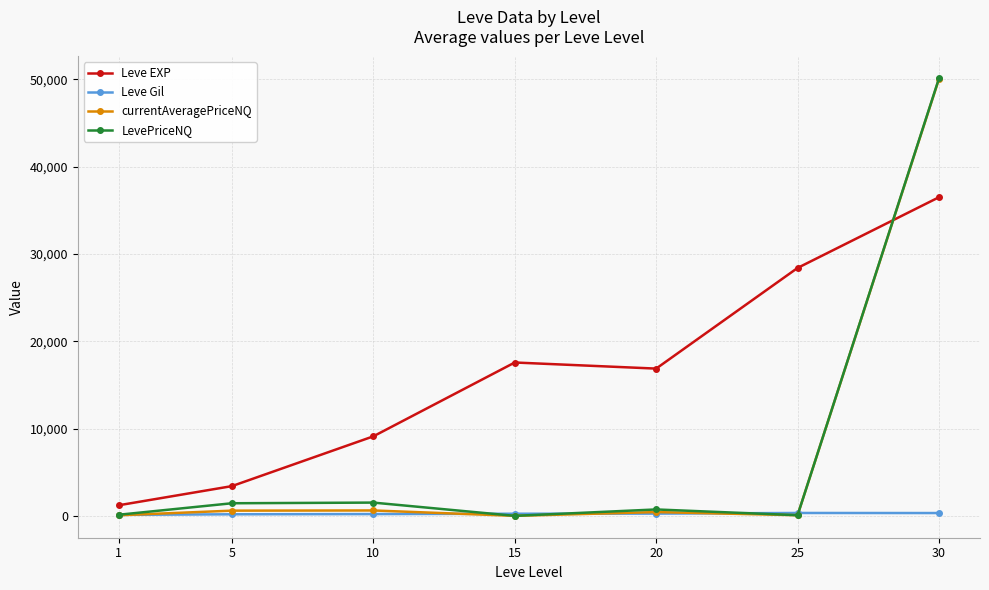

Which series has the largest range (max minus min)?

LevePriceNQ